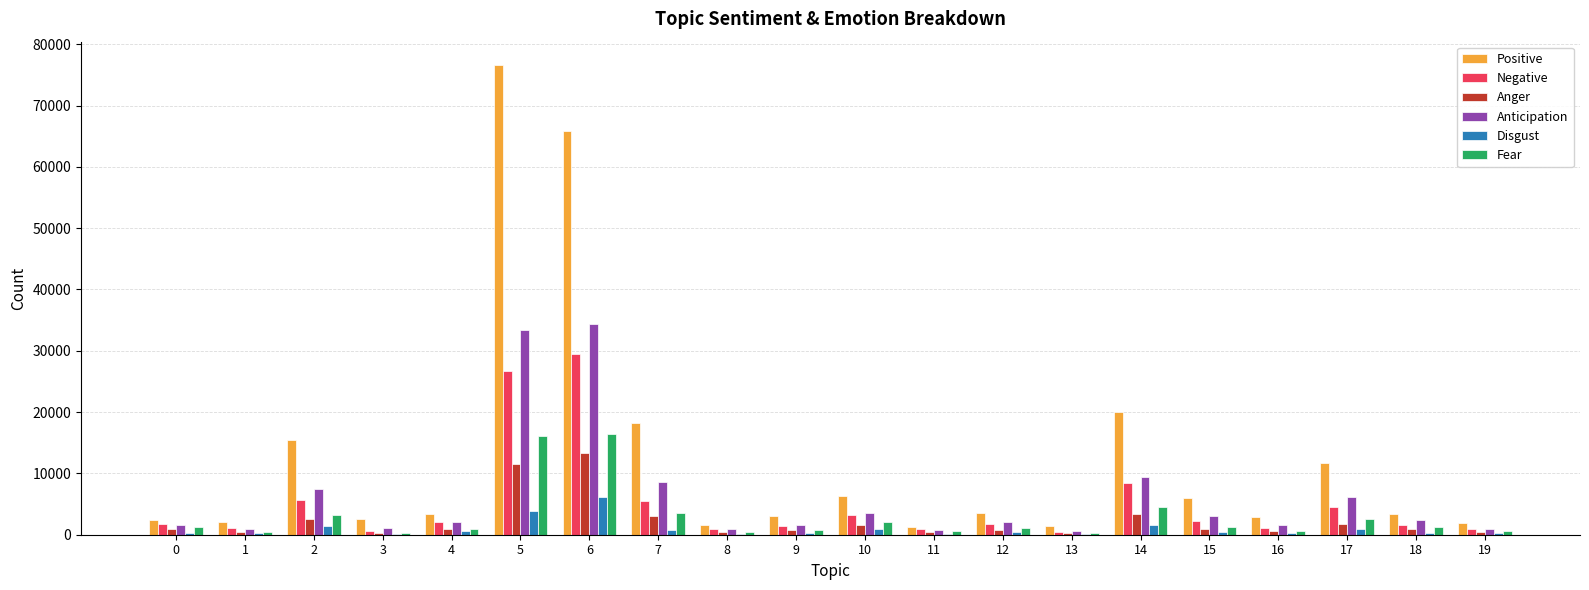

Where is Positive nearest to the value 38945?

14